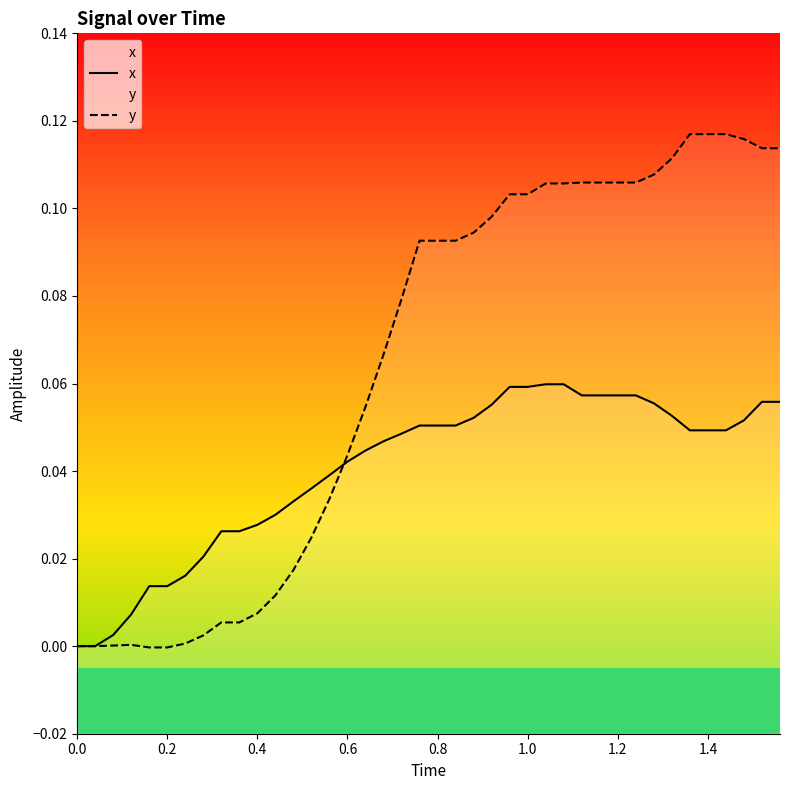

What is the value of the y point at the 26th from the left?

0.1